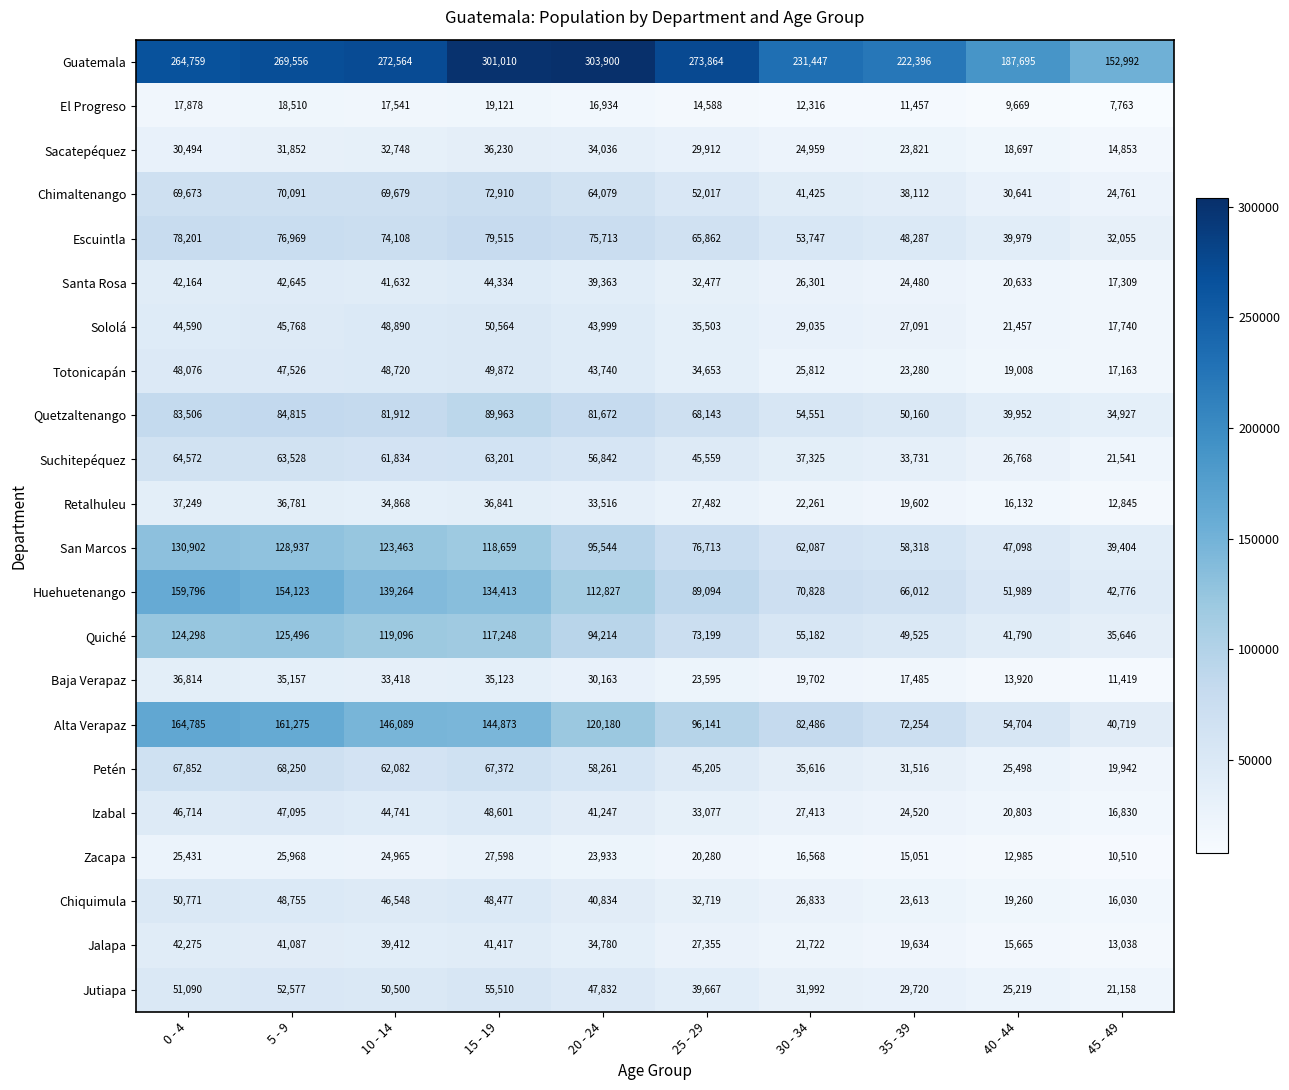

What value does the Quiché series have at 40 - 44?

41790